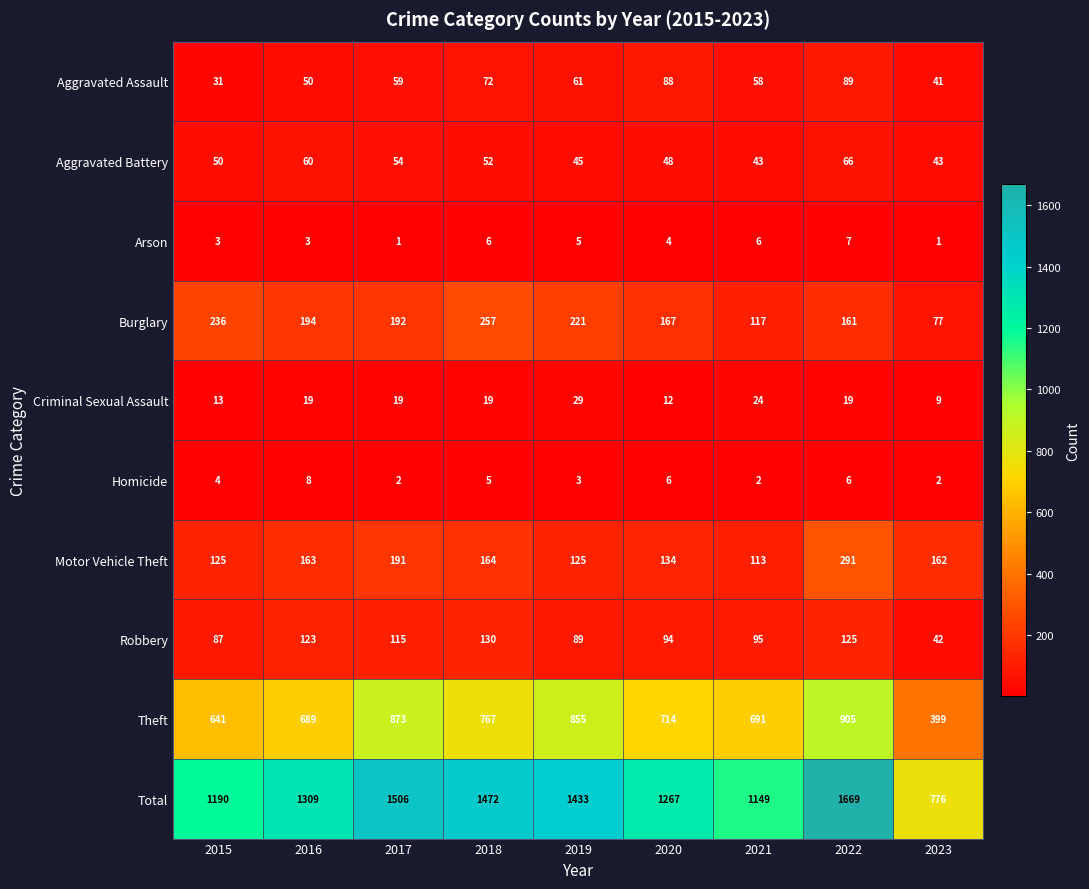

True or false: Arson has a value of 5 at 2019.

True